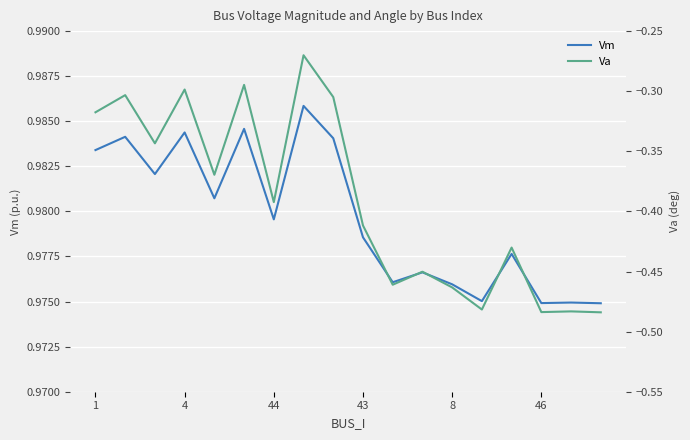

Is it true that Vm equals 0.2 at 4?

False